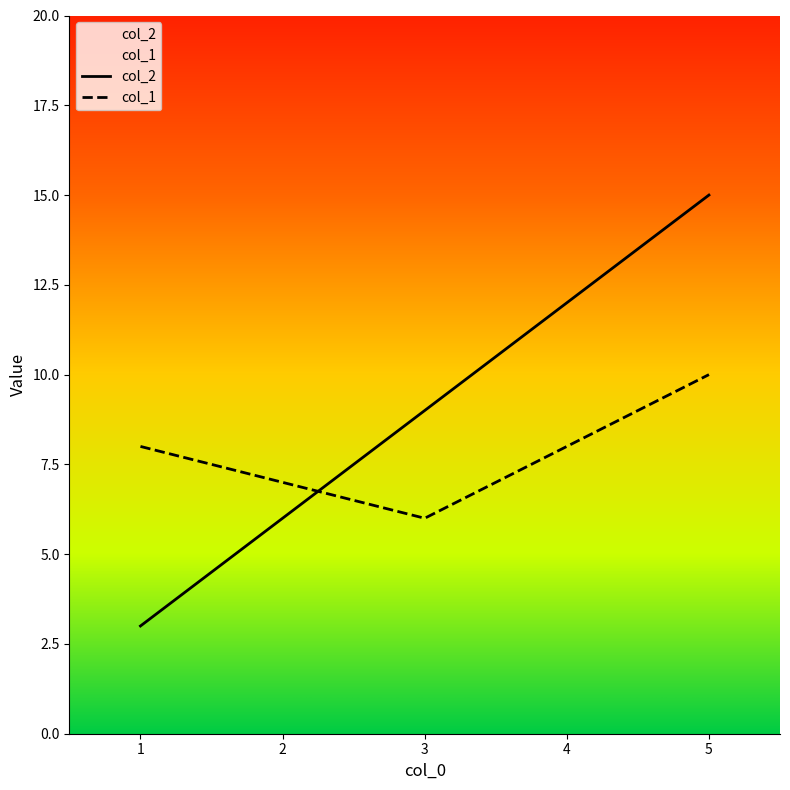

True or false: col_2 and col_1 intersect in this chart.

True